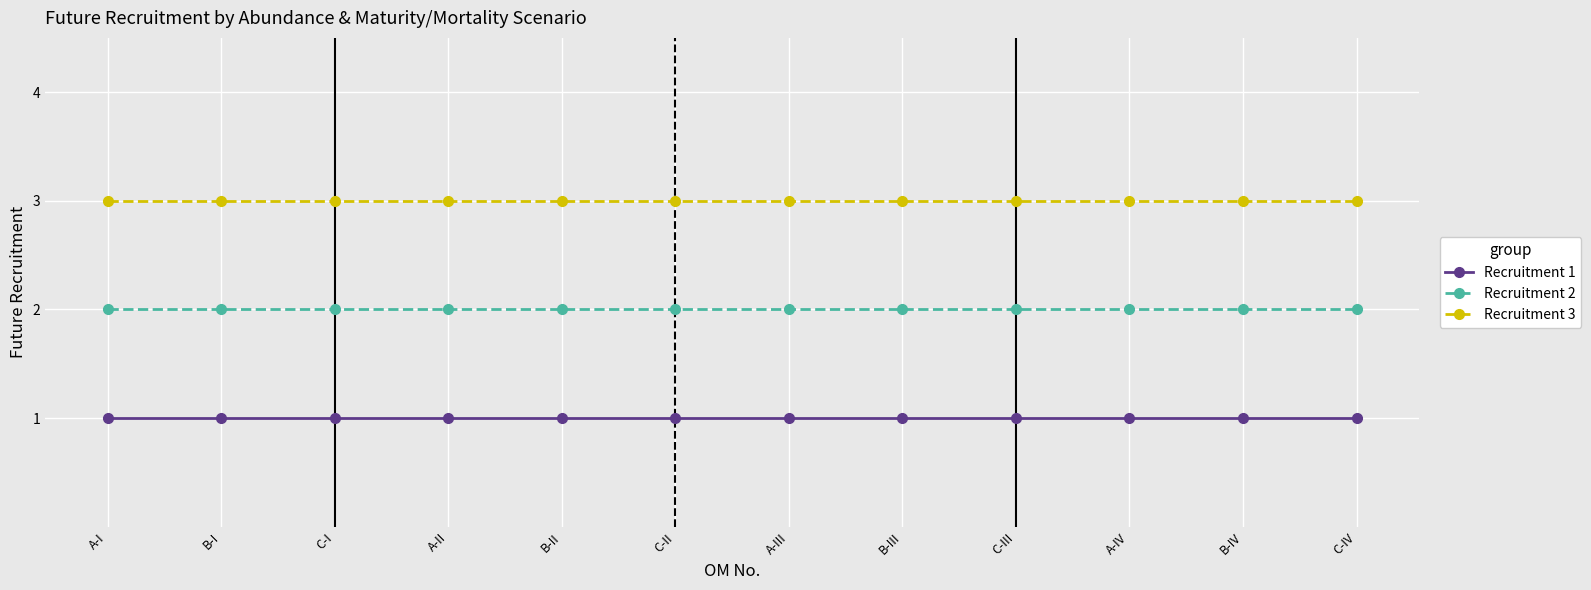

Is it true that Recruitment 1 equals 0 at B-II?

False